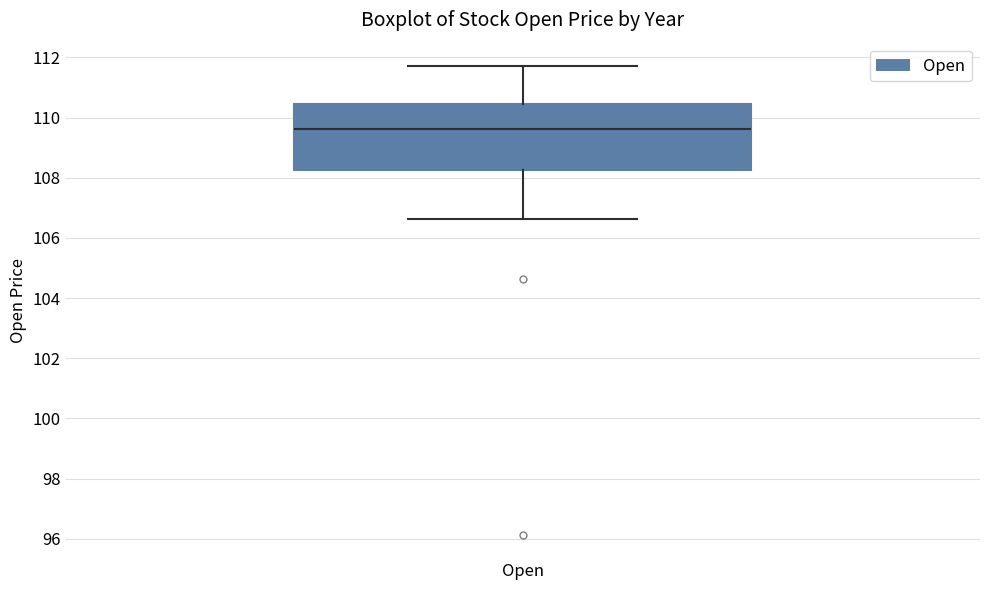

Read this box plot against the y-axis: the position of the median line, the range covered by the box, and the ends of both whiskers. The values are not printed on the chart, so give them approximately, as read against the axis.

median 109.6, box 108.2 to 110.4, whiskers 106.6 to 111.8